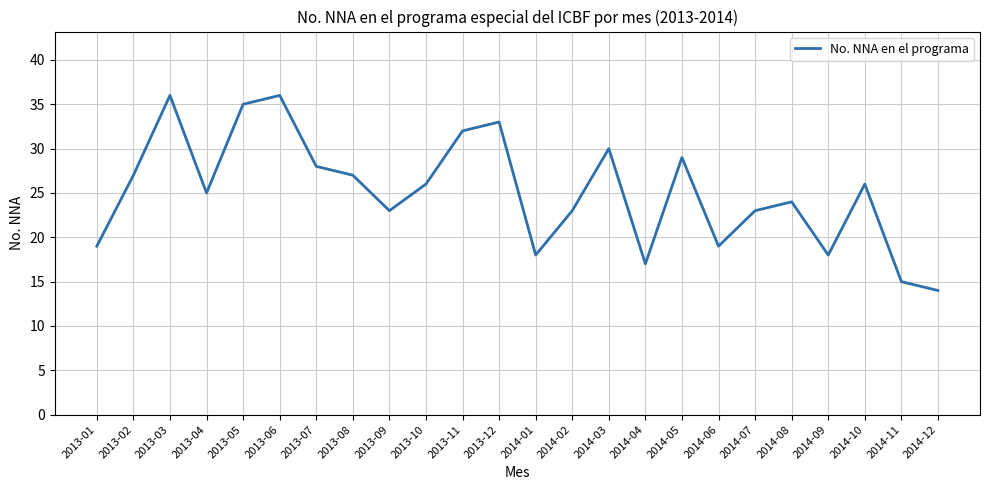

Reading left to right, transcribe all the data shown in this chart.

19	27	36	25	35	36	28	27	23	26	32	33	18	23	30	17	29	19	23	24	18	26	15	14